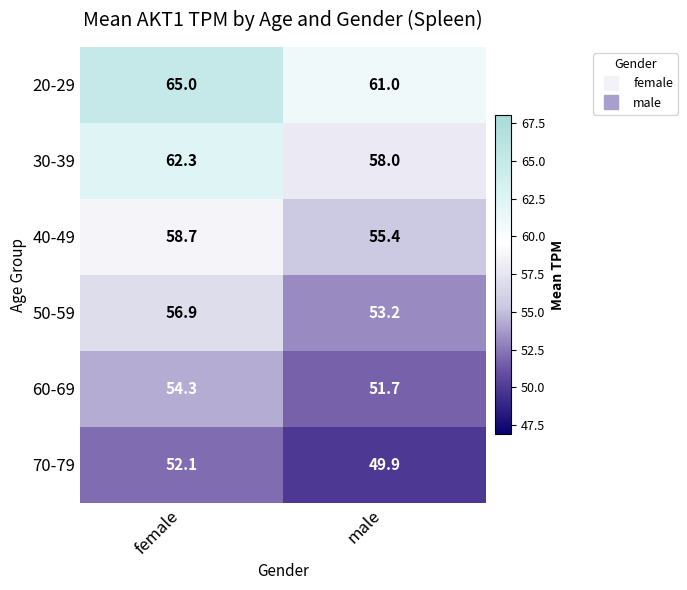

Which series changed the most between female and male?

30-39